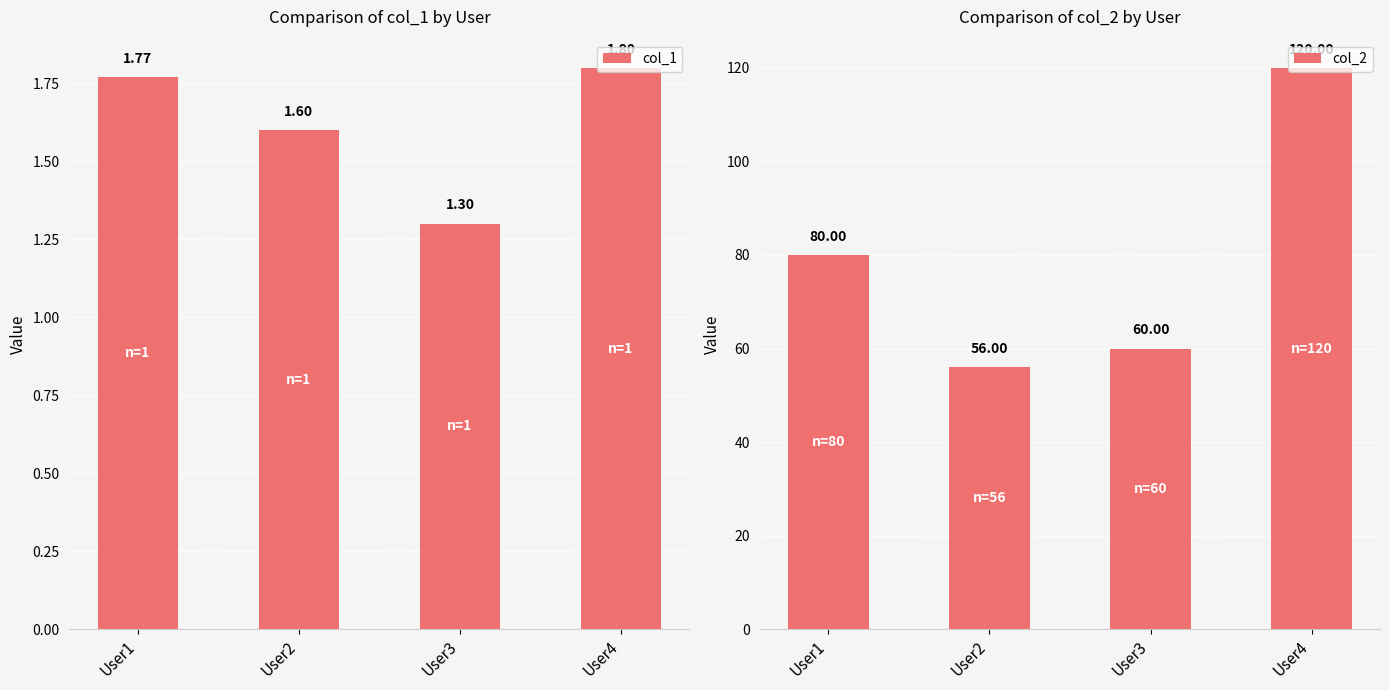

What is the maximum value for col_1?

1.8